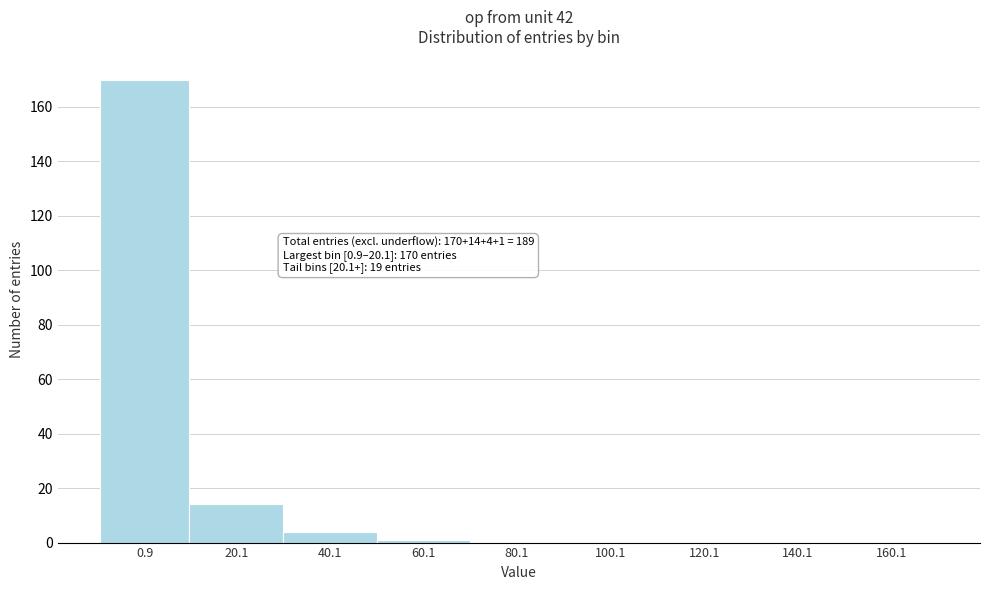

Reading left to right, transcribe all the data shown in this chart.

0.9=170	20.1=14	40.1=4	60.1=1	80.1=0	100.1=0	120.1=0	140.1=0	160.1=0